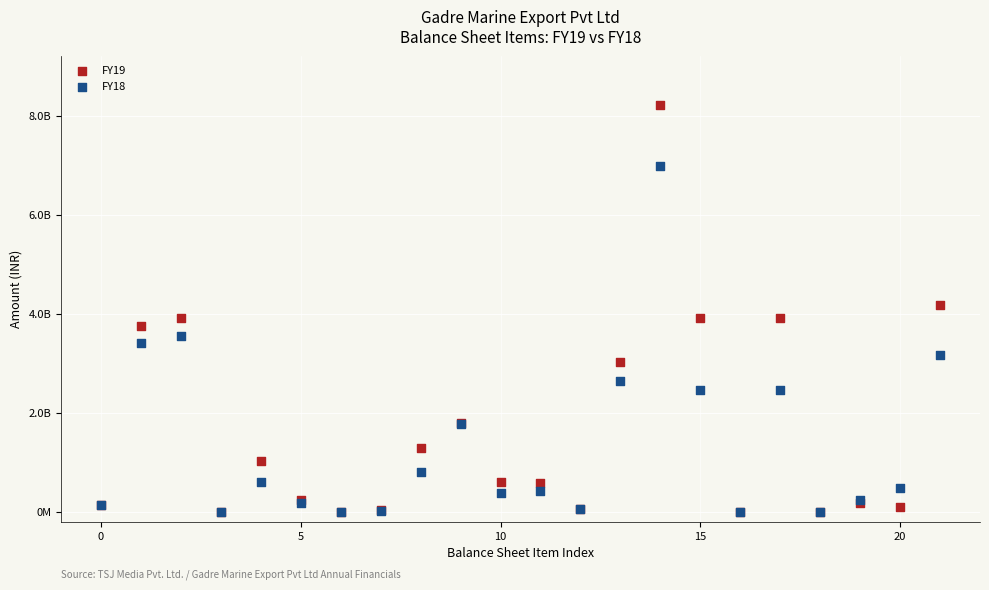

What are all the series names shown in the legend?

FY19, FY18